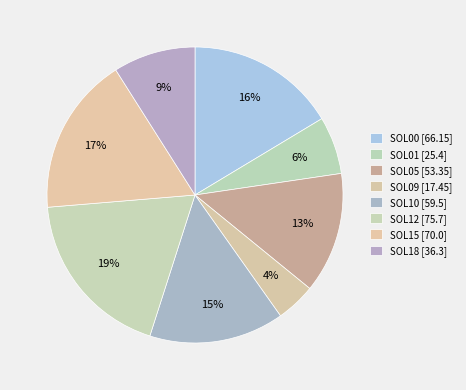

How many slices are in this pie chart?

8